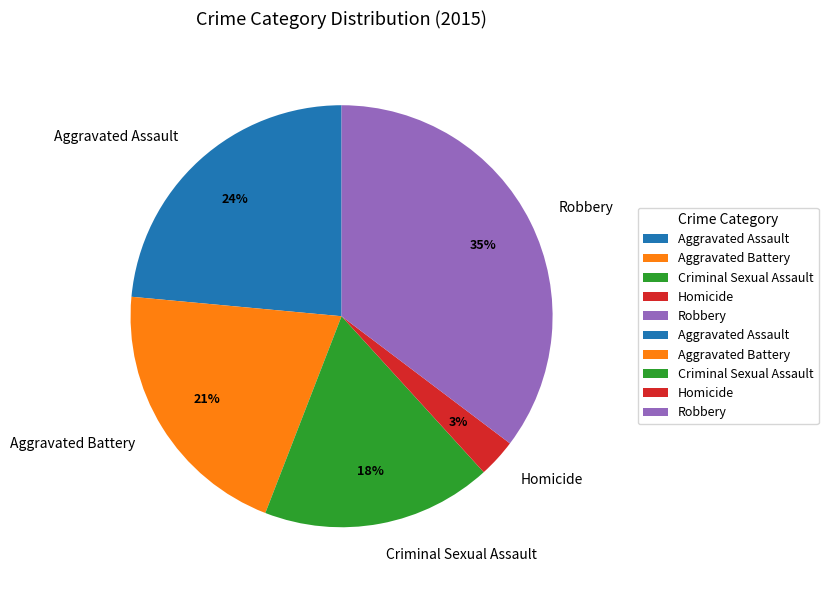

How many segments does this pie chart have?

5